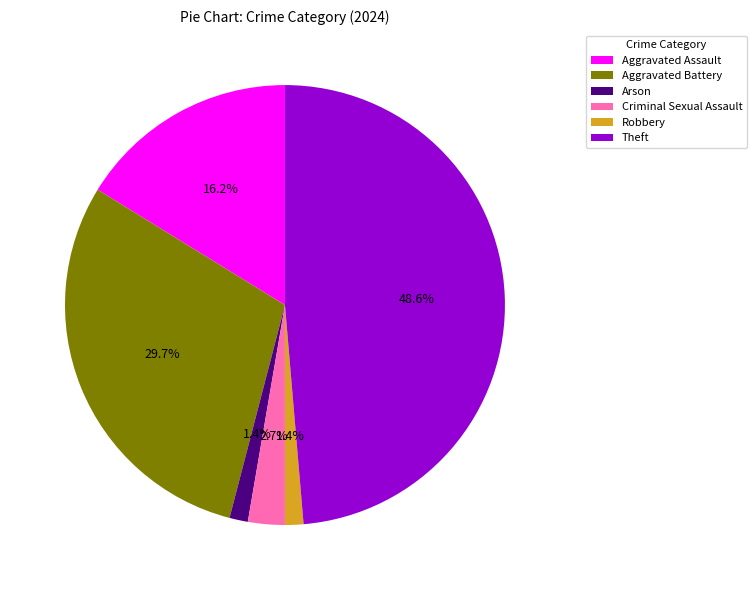

Between Aggravated Battery and Arson, which is larger?

Aggravated Battery